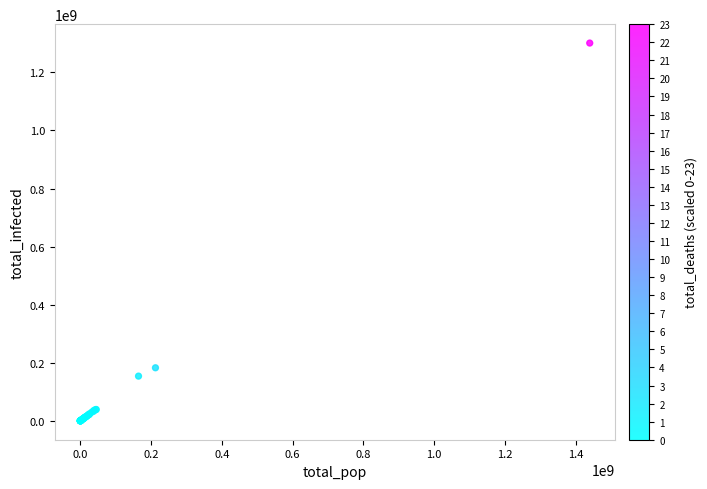

What Y value in the scatter plot is closest to 650444398?

182791505